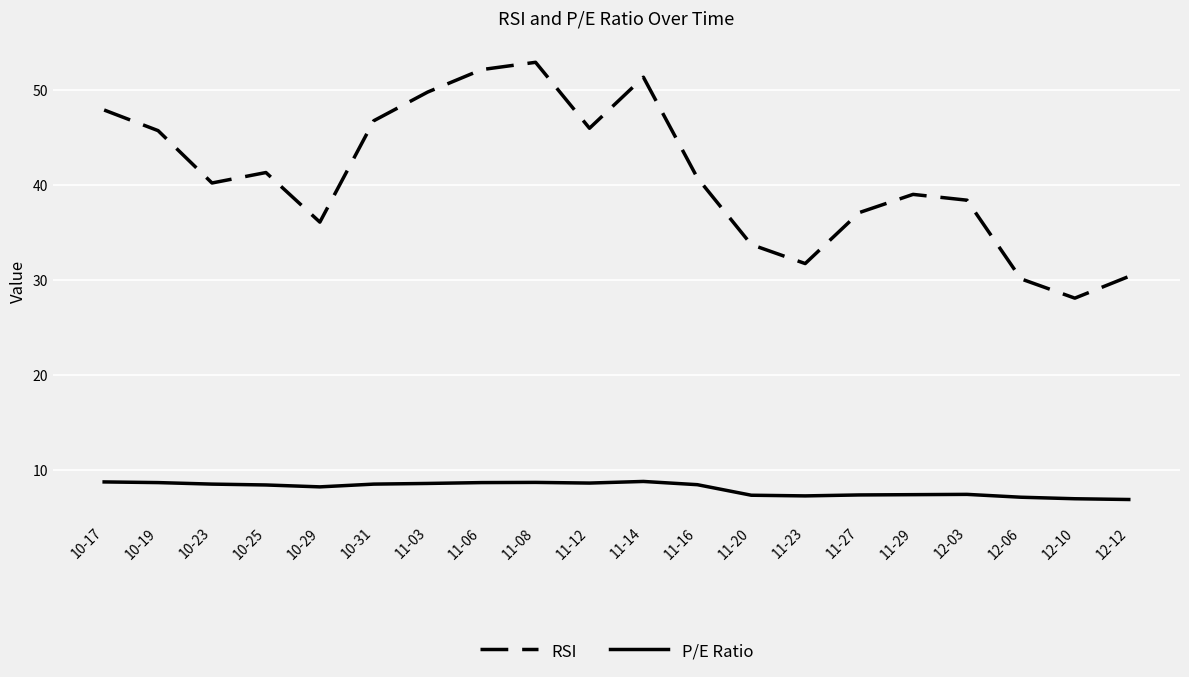

Which series has the largest total across all categories?

RSI